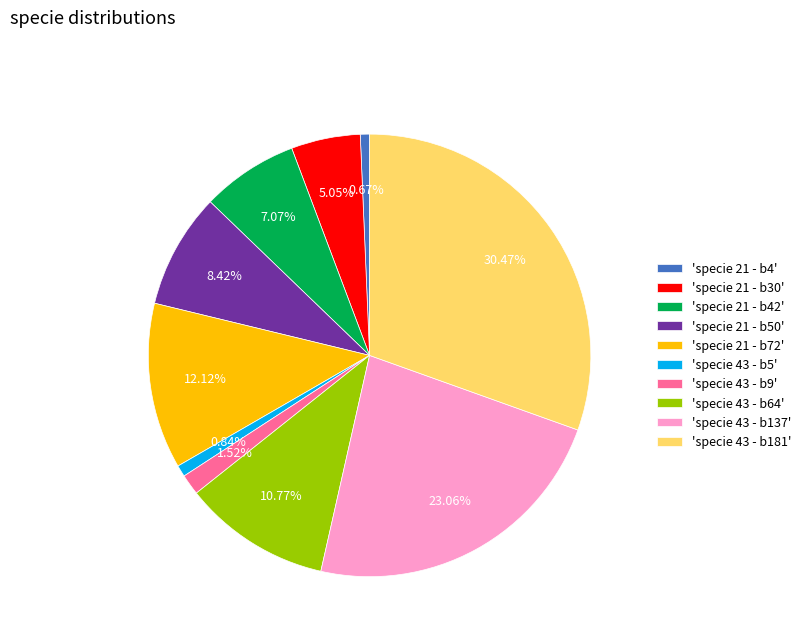

How many slices are in this pie chart?

10